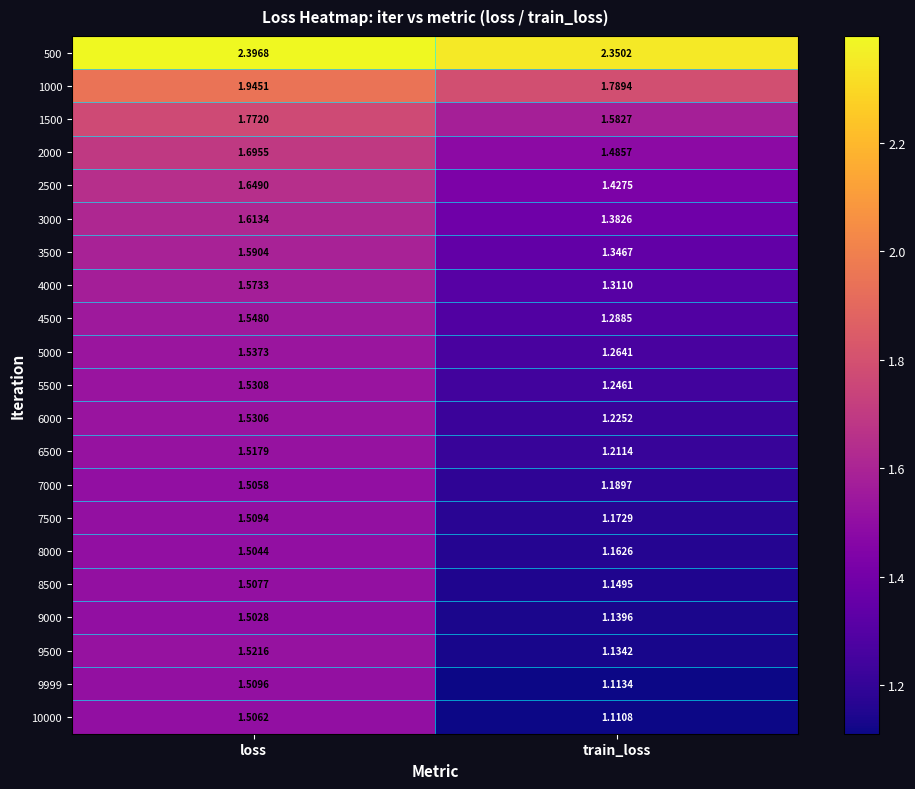

Is the value of 8500 at loss greater than the value of 9999 at loss?

No